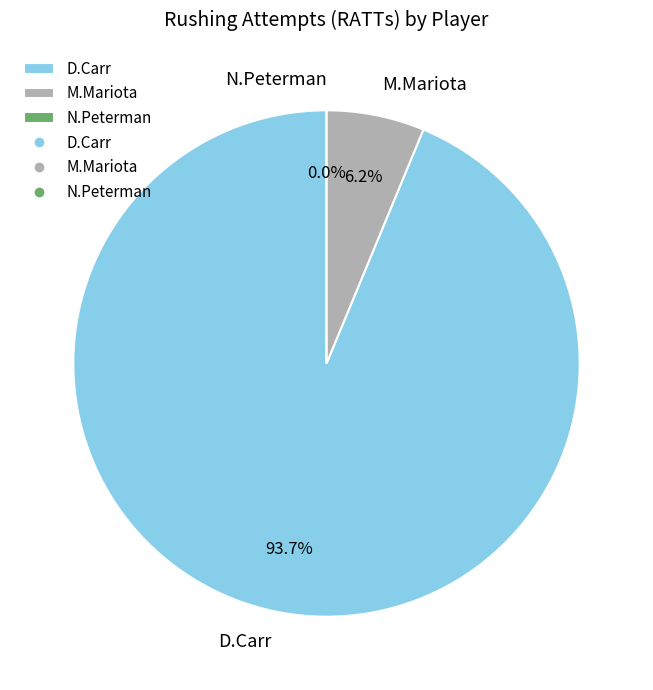

What is the total percentage of N.Peterman and D.Carr?

93.8%